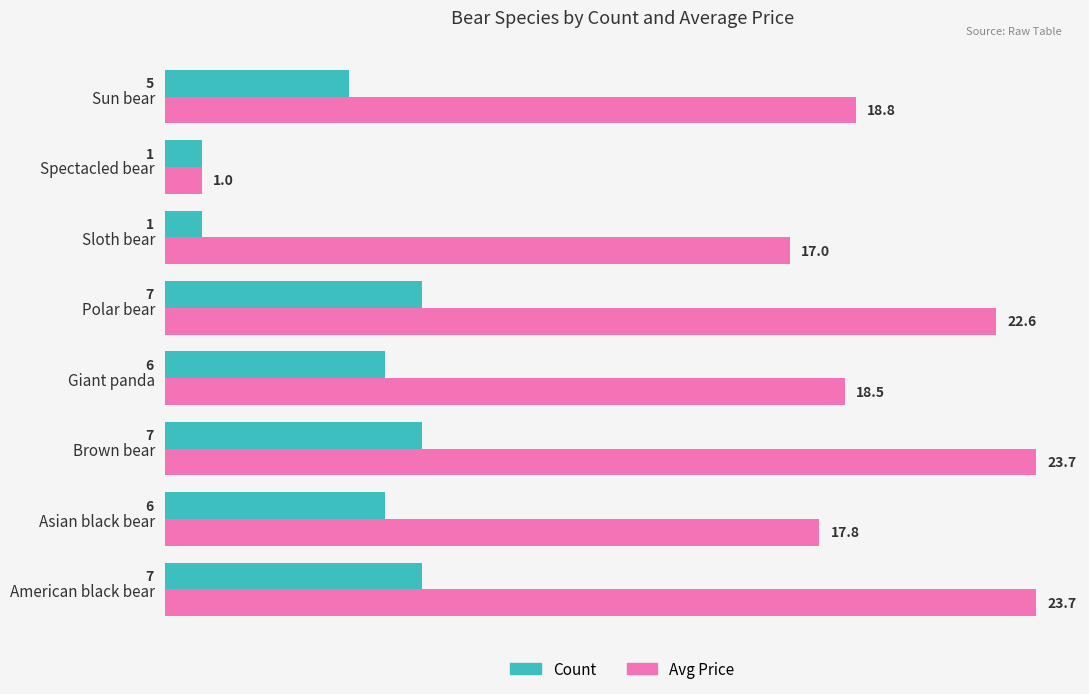

Is the value of Avg Price at American black bear greater than the value of Count at Sun bear?

Yes